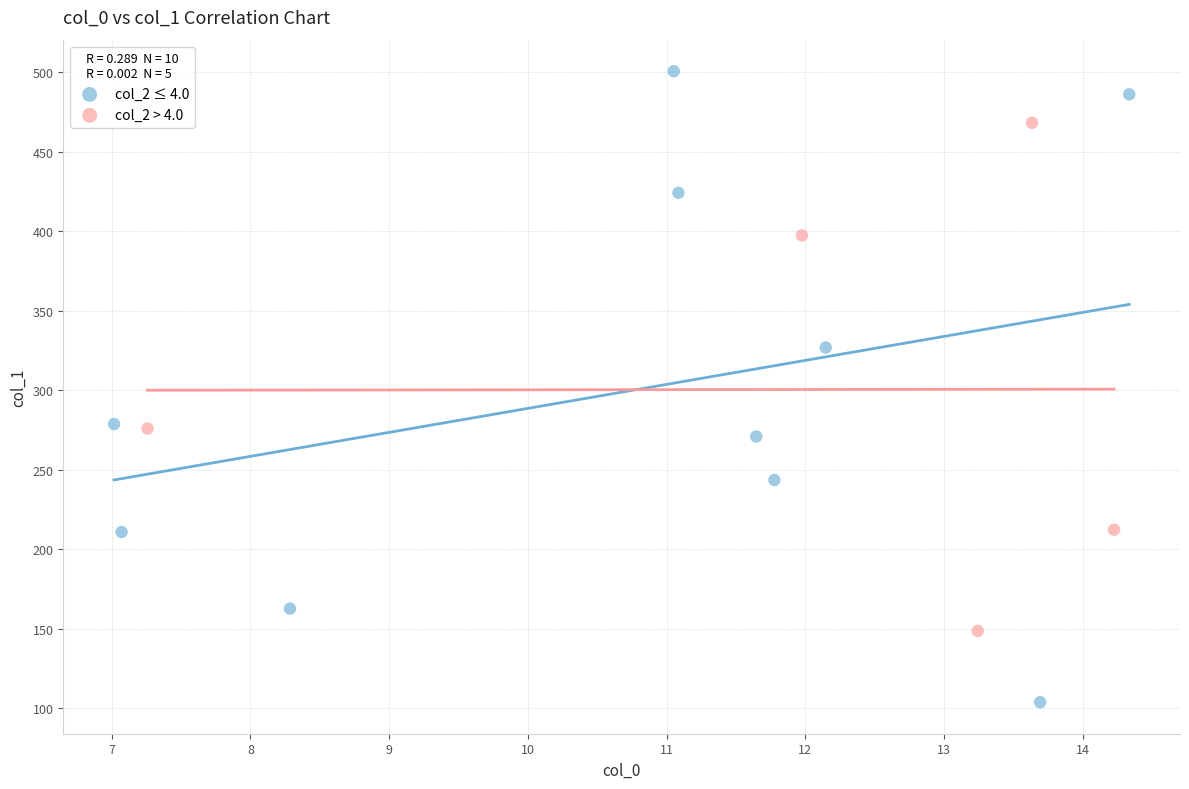

Which series has the widest spread of Y values?

col_2 ≤ 4.0